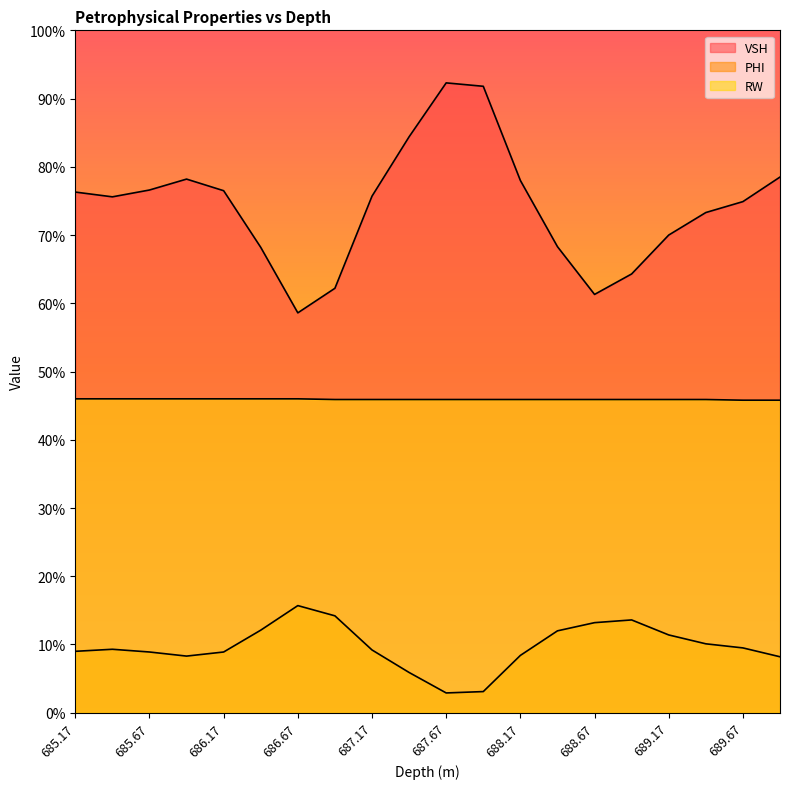

What are all the series names shown in the legend?

VSH, PHI, RW